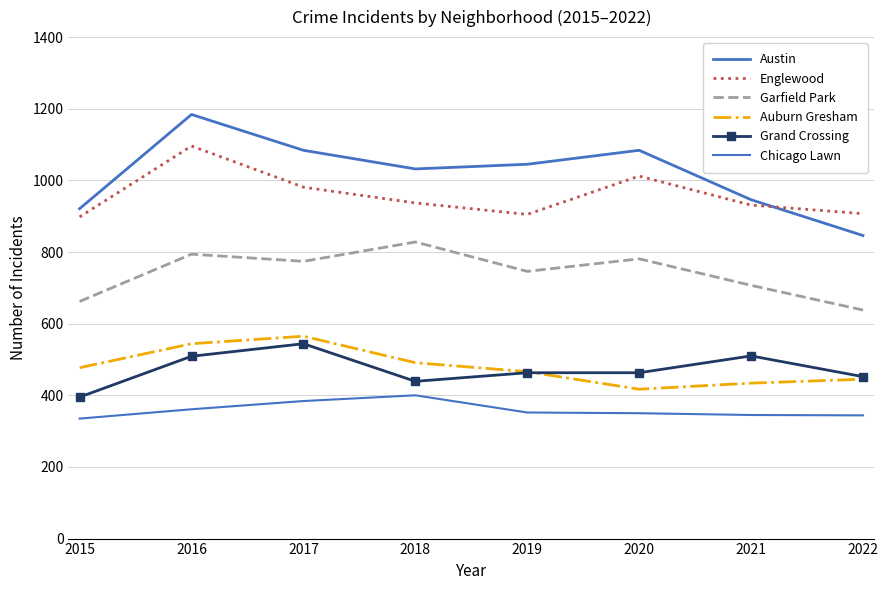

What is the difference between the maximum and minimum values in the Austin series?

338